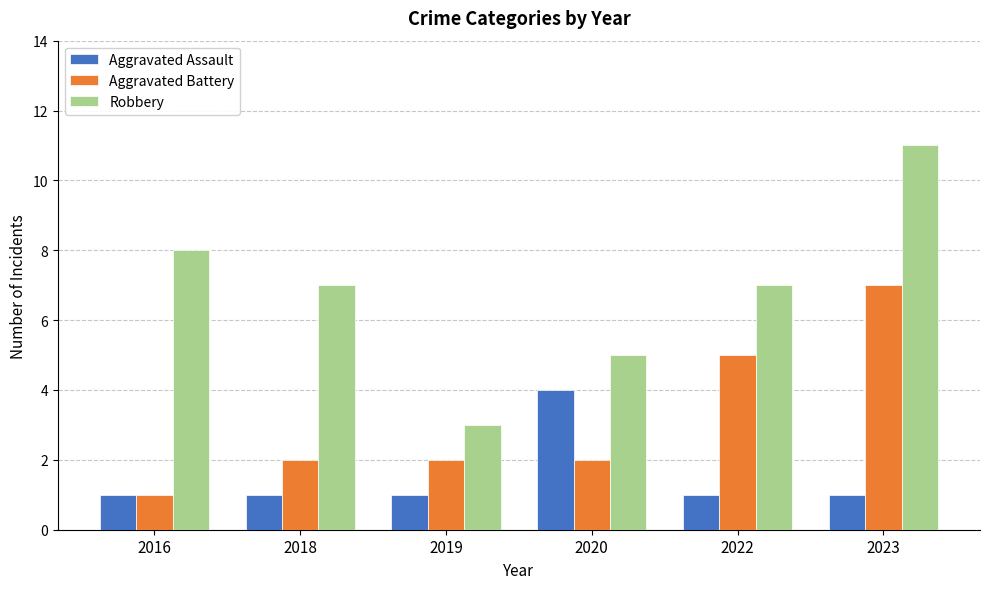

Reading right to left, list all the values displayed in this chart.

Aggravated Assault: 1	1	4	1	1	1
Aggravated Battery: 7	5	2	2	2	1
Robbery: 11	7	5	3	7	8